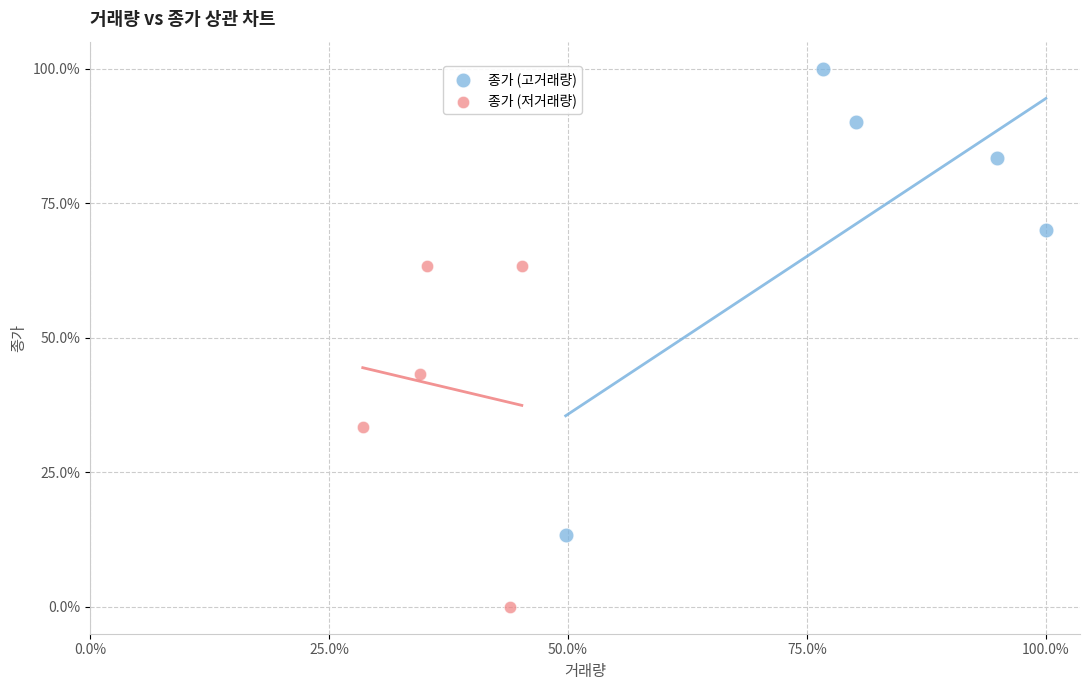

What are all the series names shown in the legend?

종가 (고거래량), 종가 (저거래량)